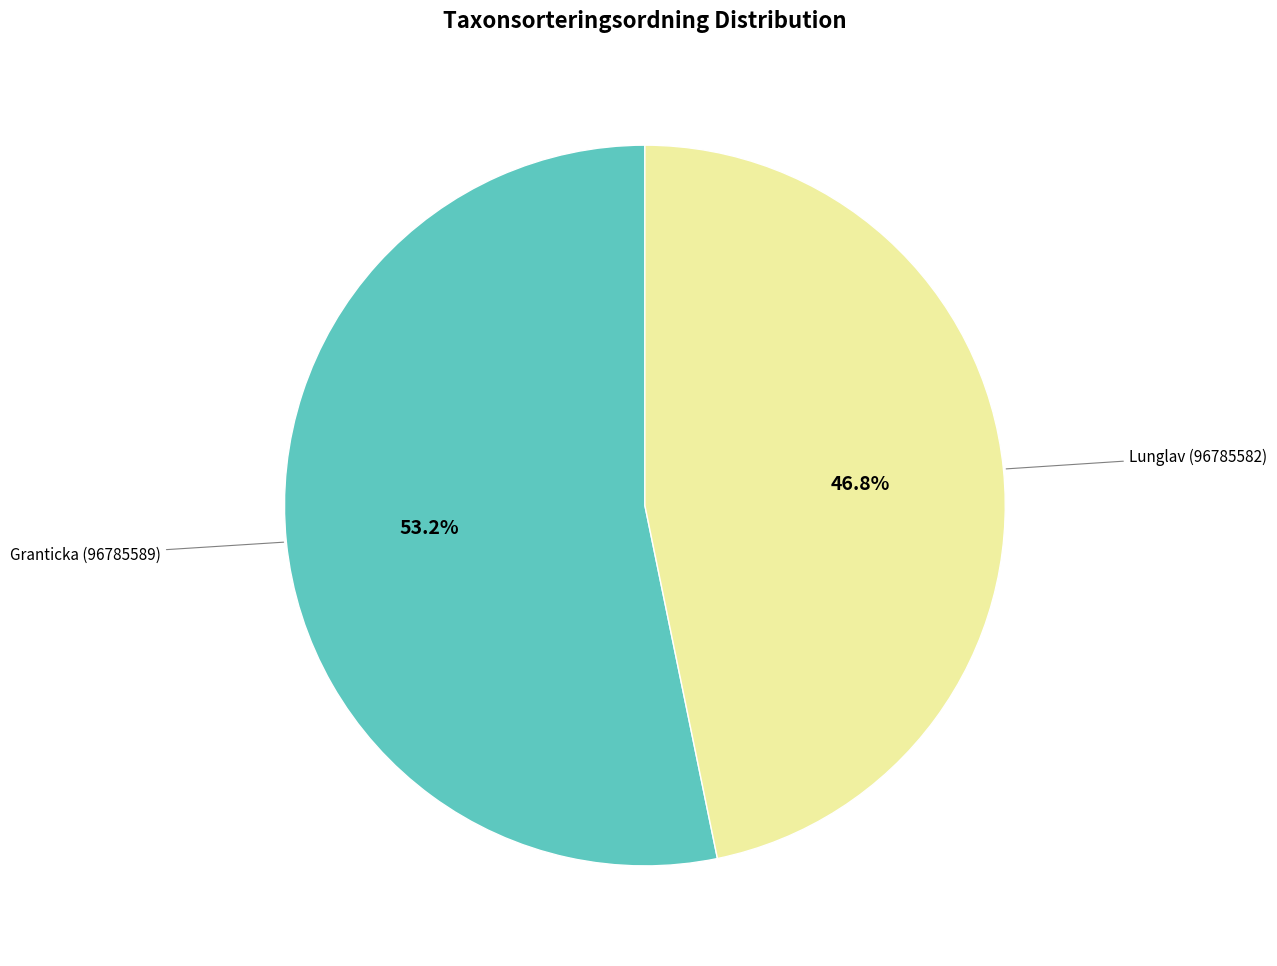

Is there any slice that represents more than half of the pie?

Yes